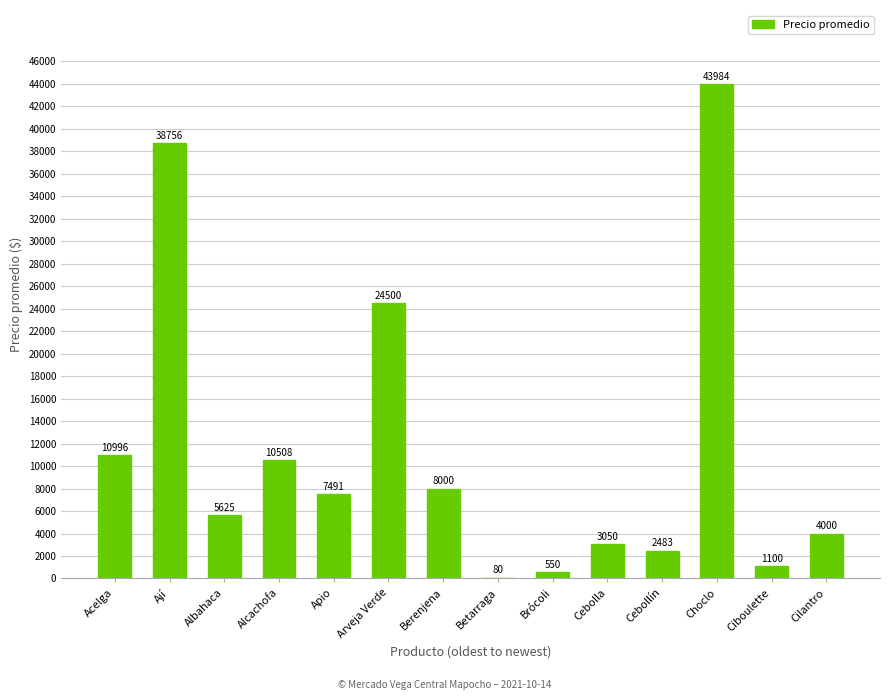

Is it true that the value at Alcachofa is 14565?

False